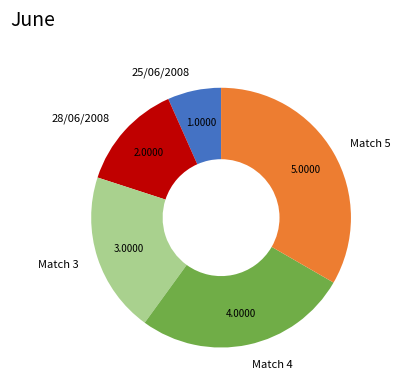

Which has a higher value, Match 4 or 25/06/2008?

Match 4